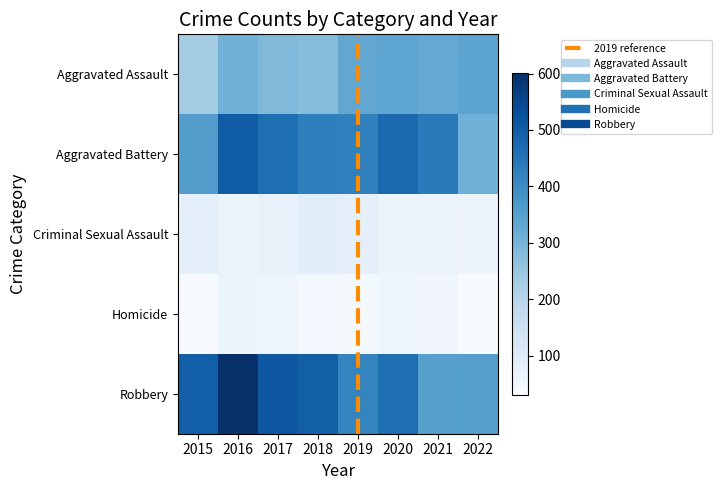

Is it true that Criminal Sexual Assault equals 21 at 2020?

False